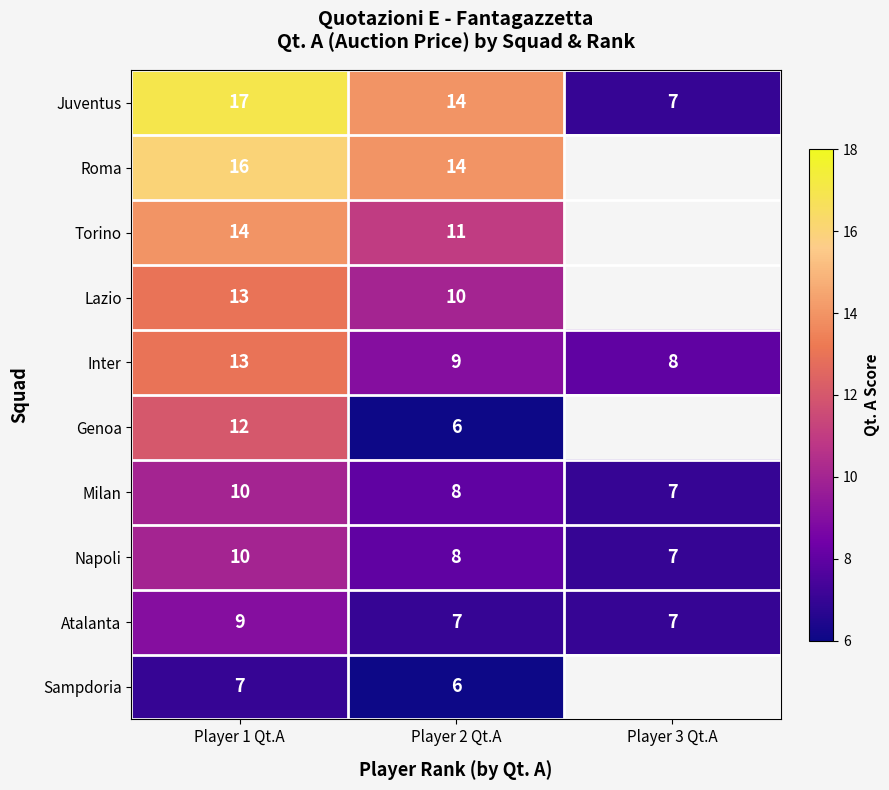

True or false: Genoa has a value of 12 at Player 1 Qt.A.

True